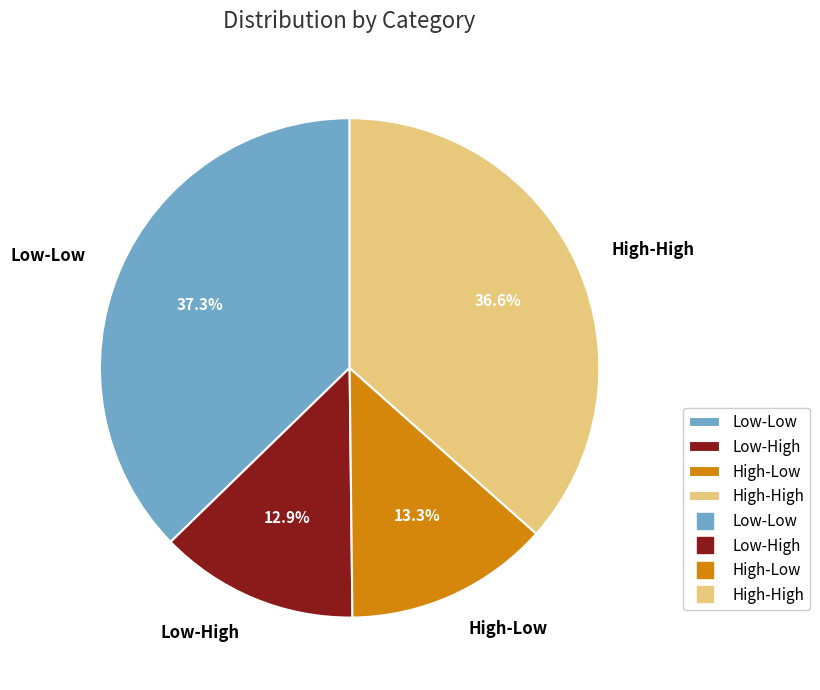

How many slices are in this pie chart?

4